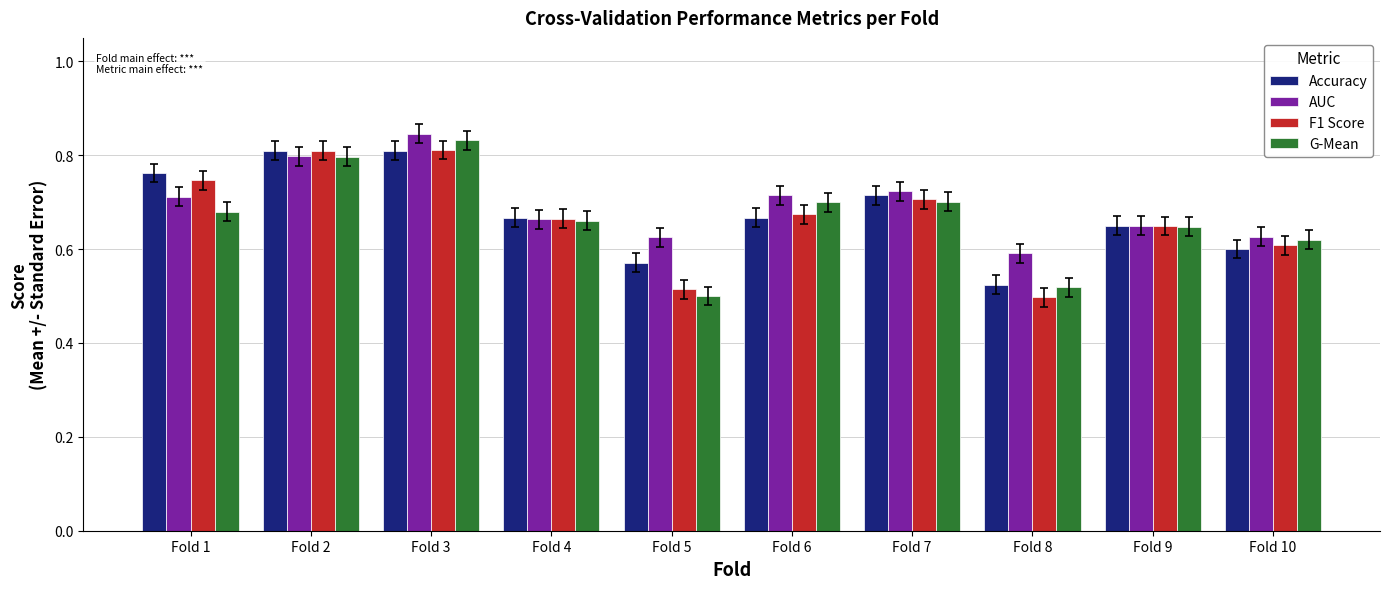

The AUC series shows 0.4 at Fold 9. True or false?

False